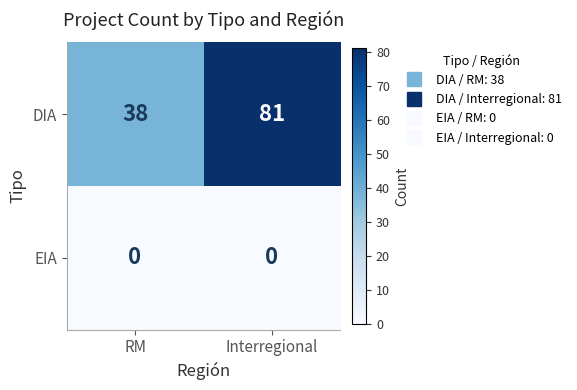

Reading left to right, extract all data points from this chart.

DIA: 38	81
EIA: 0	0